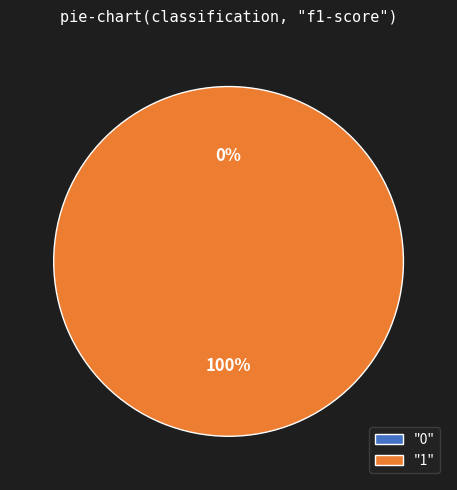

Is there a majority slice in this chart?

Yes